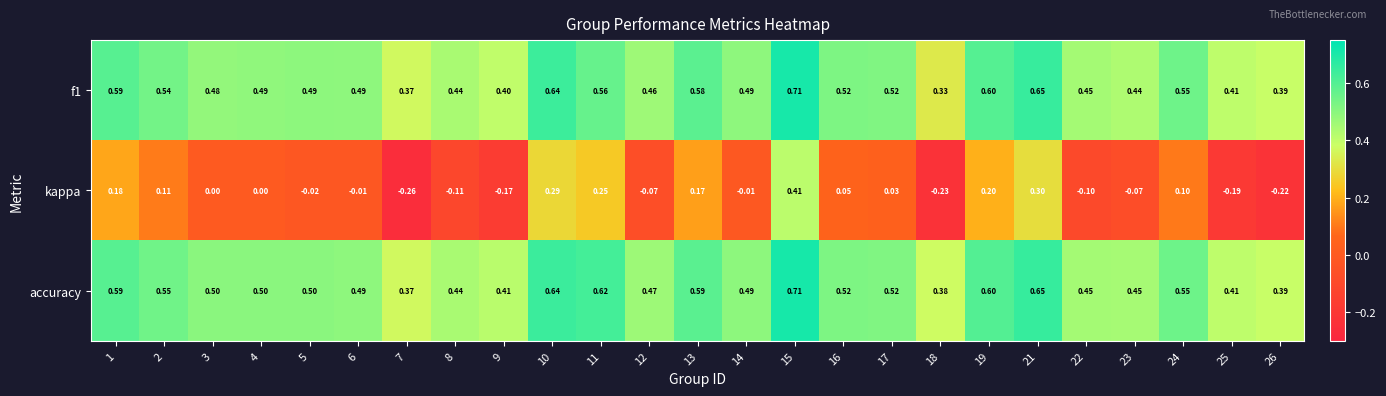

Which series has the largest range (max minus min)?

kappa